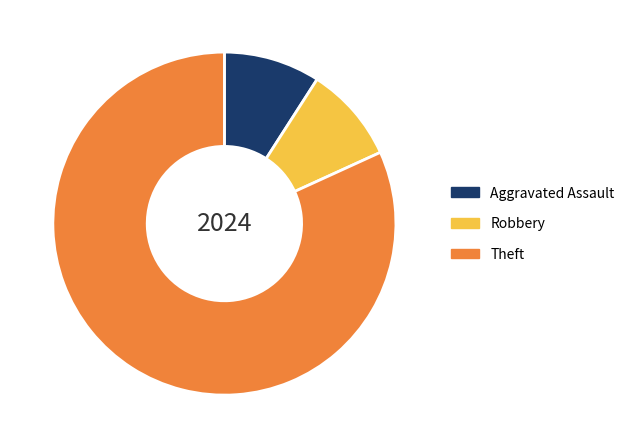

Count the number of slices in the pie.

3